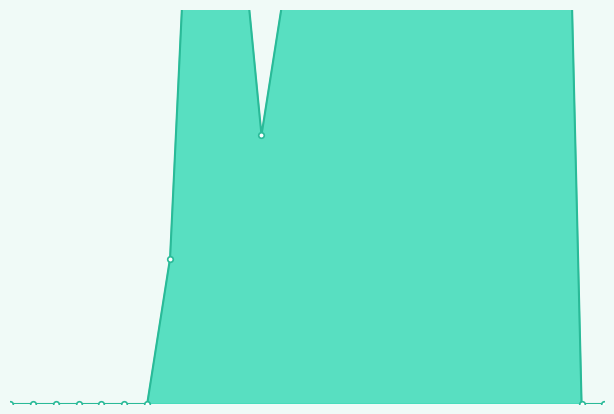

How many positive values does the col_11 series have?

9